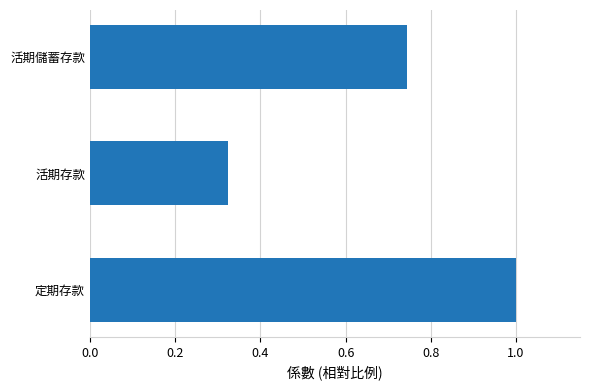

Rank the categories by value from lowest to highest.

活期存款, 活期儲蓄存款, 定期存款